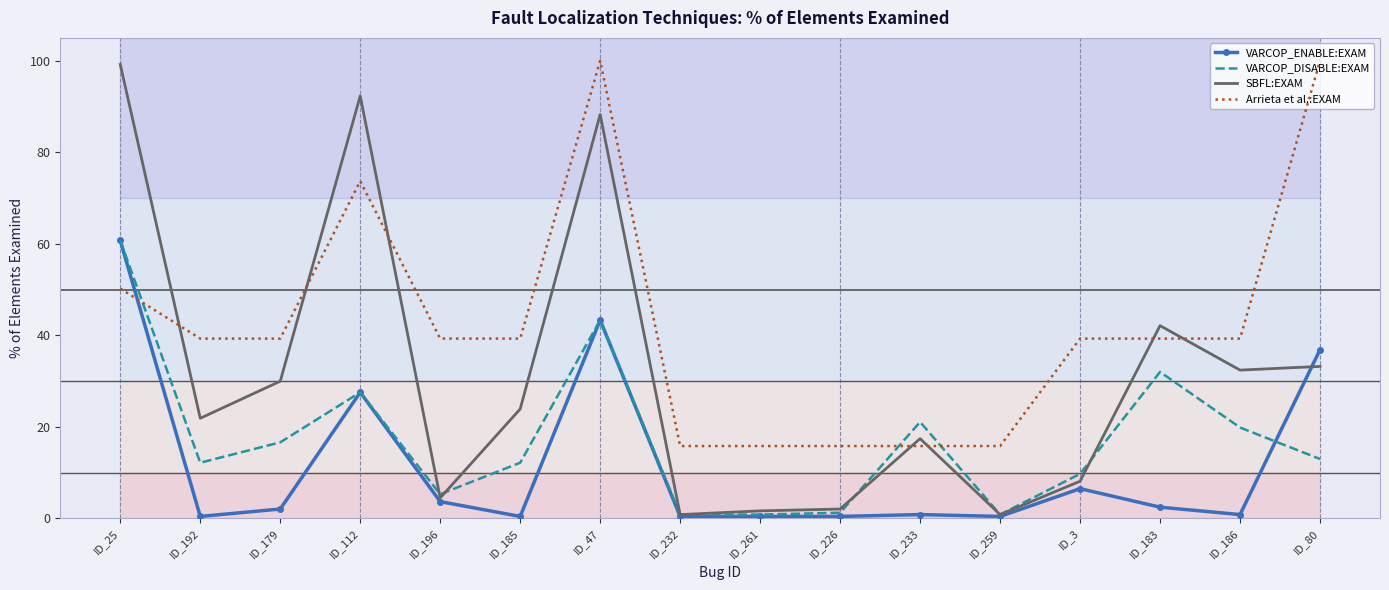

How many lines are shown in the chart?

4